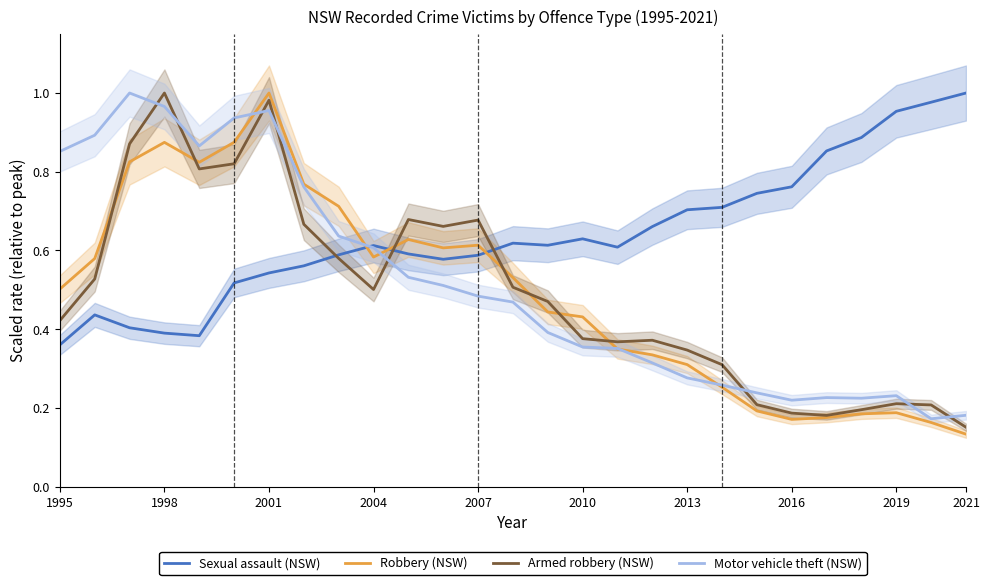

How many categories are shown in the chart?

27